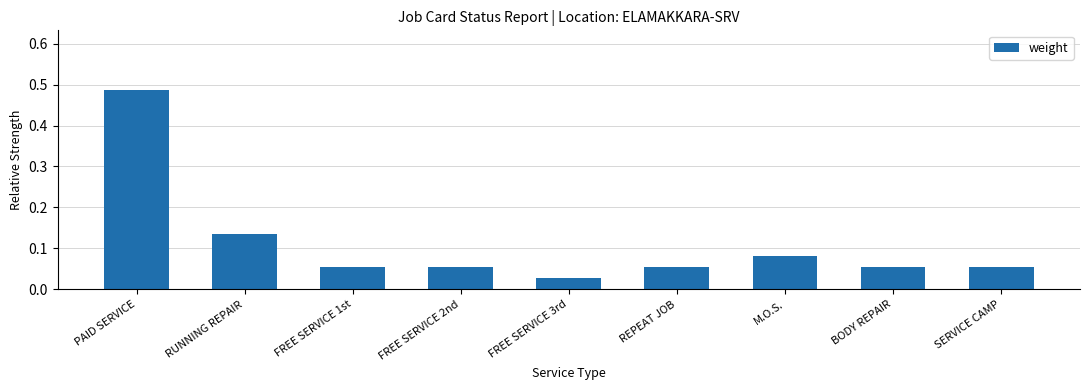

What is the difference between the maximum and second lowest values?

0.4